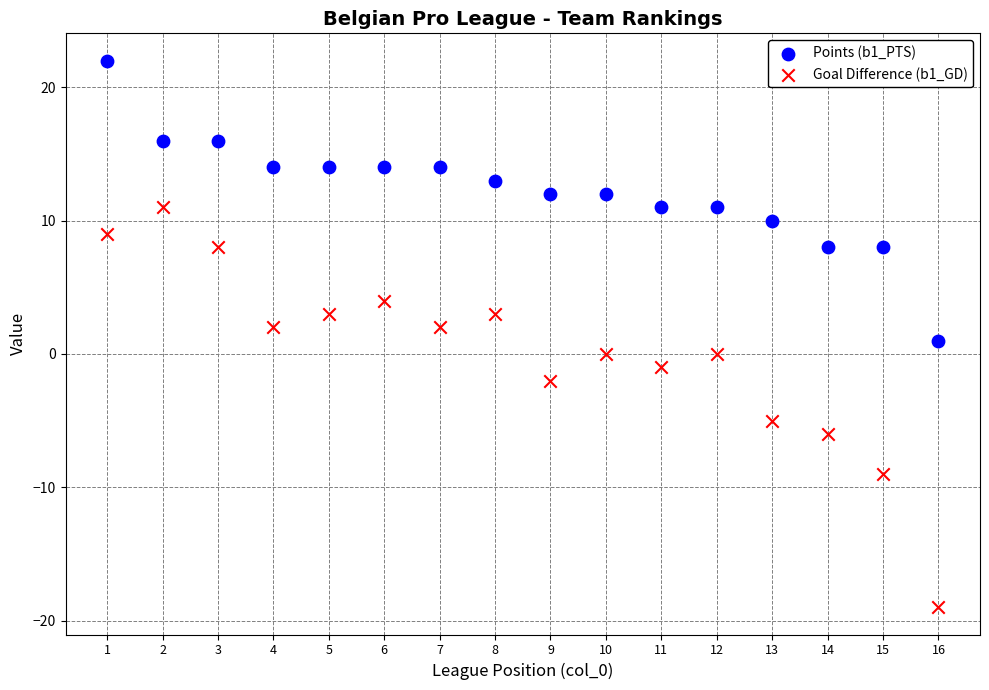

Which series has the largest Y range (max minus min)?

Goal Difference (b1_GD)